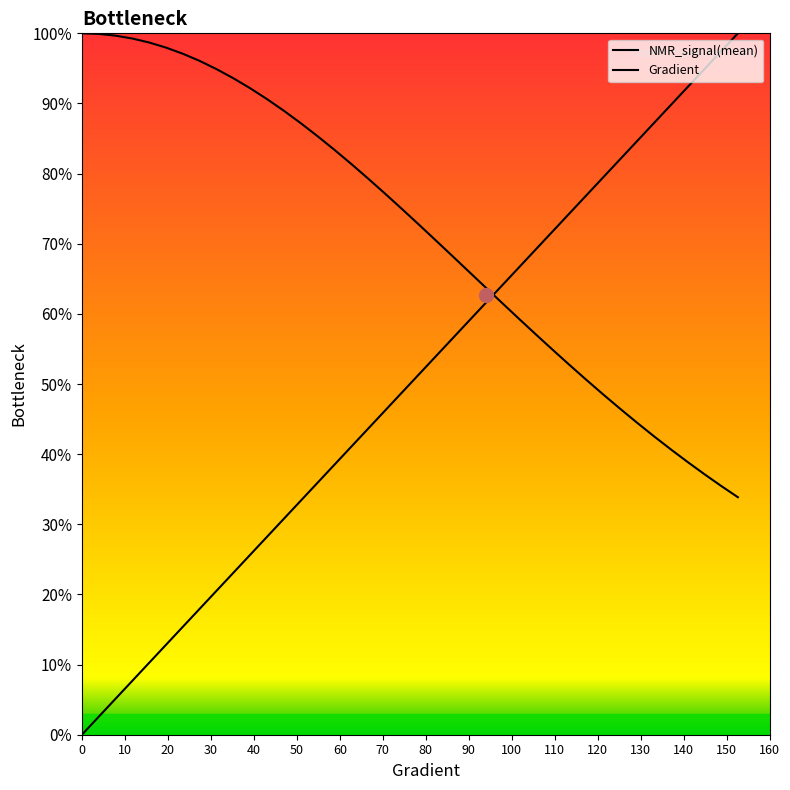

Is this an area chart (filled region under the line)?

No